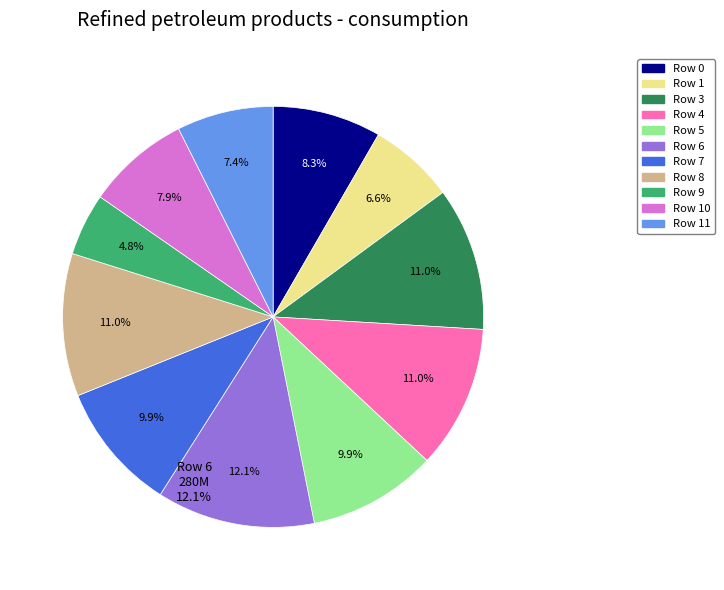

Is there a majority slice in this chart?

No